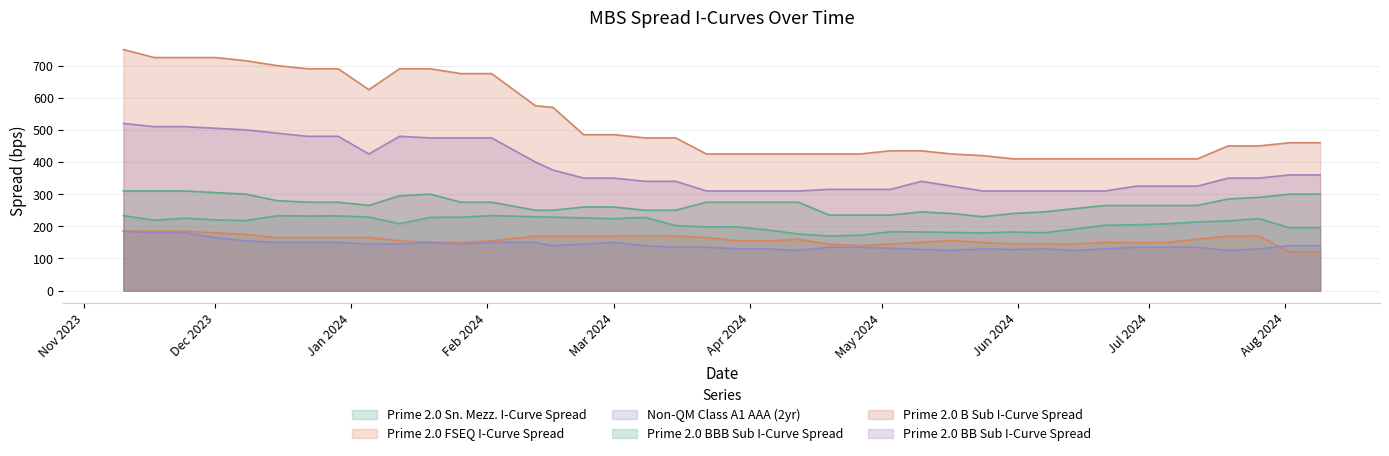

True or false: Prime 2.0 BB Sub I-Curve Spread and Prime 2.0 BBB Sub I-Curve Spread intersect in this chart.

False